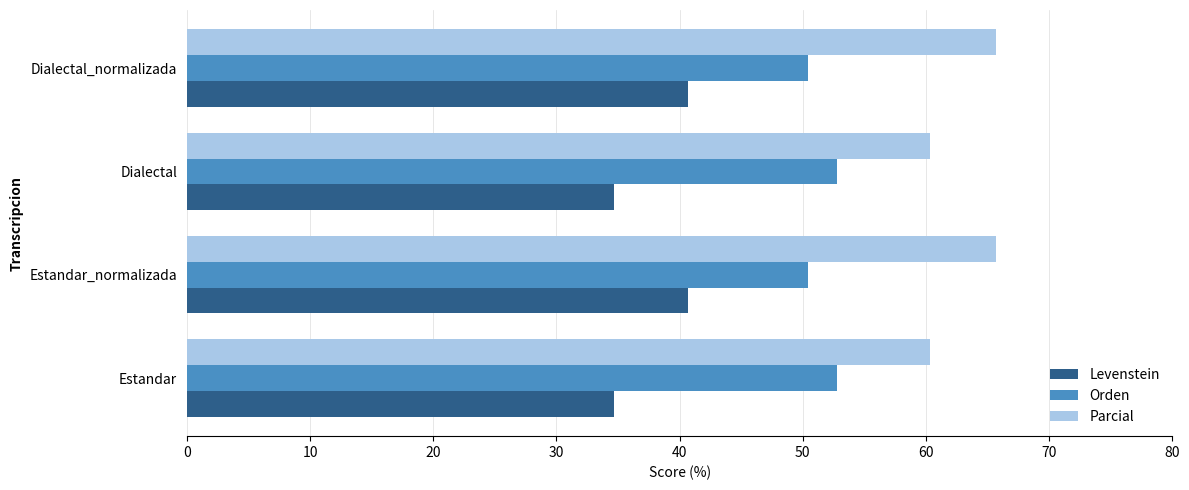

What is the maximum value shown in the chart?

65.7